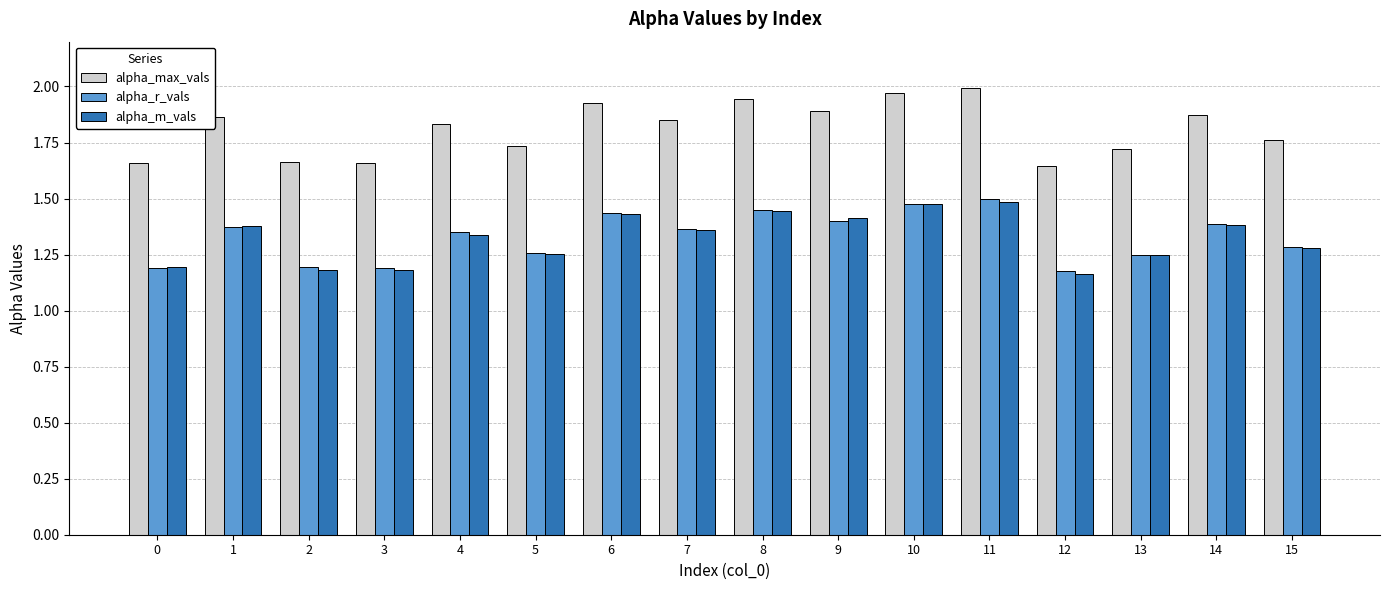

Between 5 and 7, which series saw the biggest shift?

alpha_max_vals